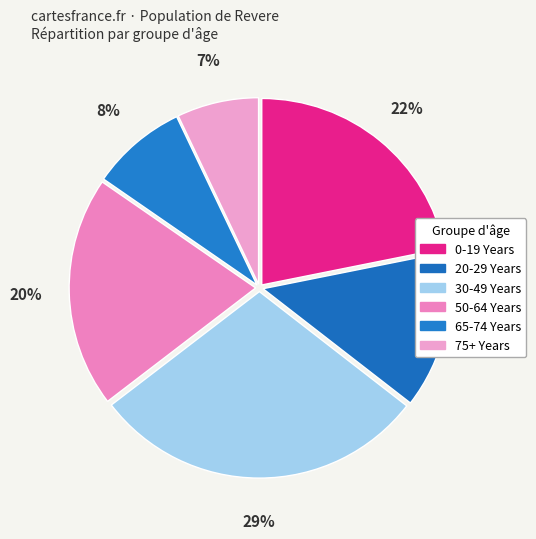

Which has a higher value, 65-74 Years or 30-49 Years?

30-49 Years